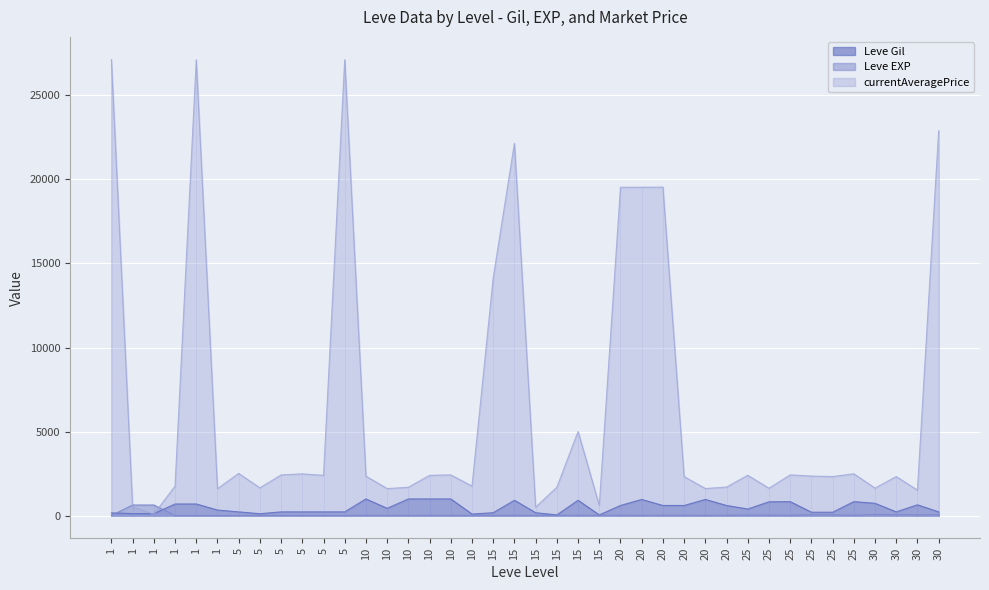

After their last crossing, which series has the higher values: currentAveragePrice or Leve EXP?

currentAveragePrice